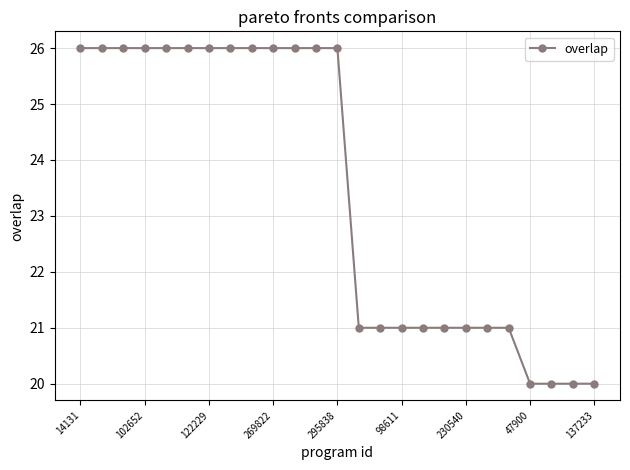

What is the minimum value shown in the chart?

20